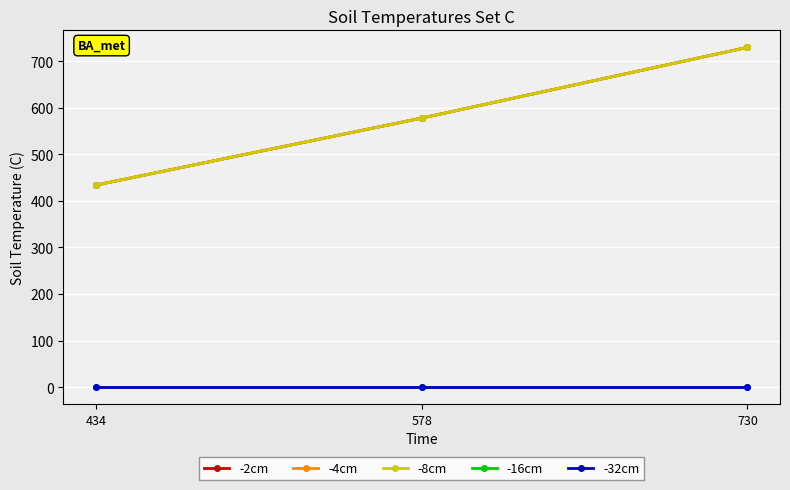

Is this an area chart (filled region under the line)?

No